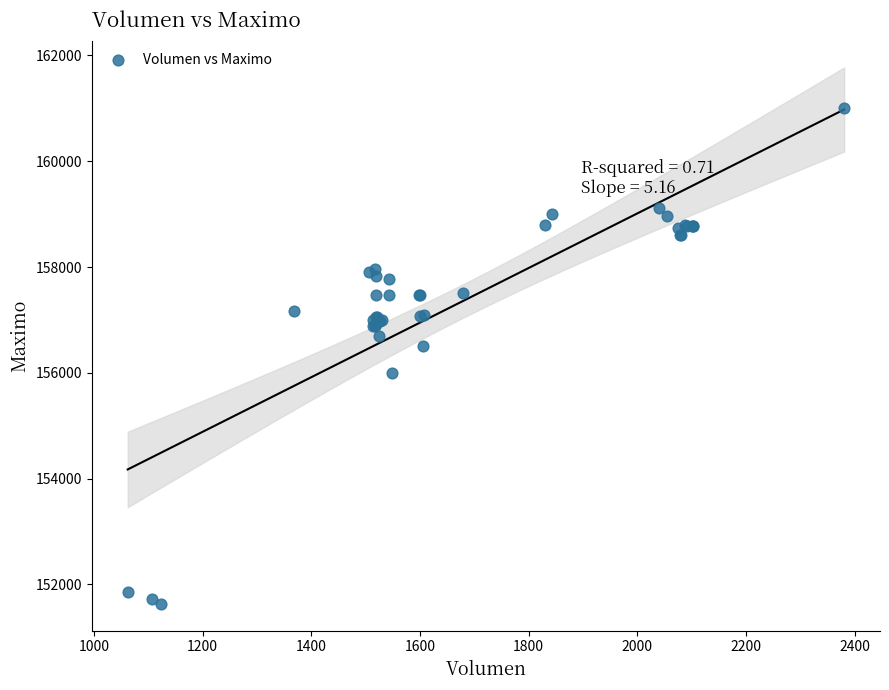

What Y value in the scatter plot is closest to 156316?

156500